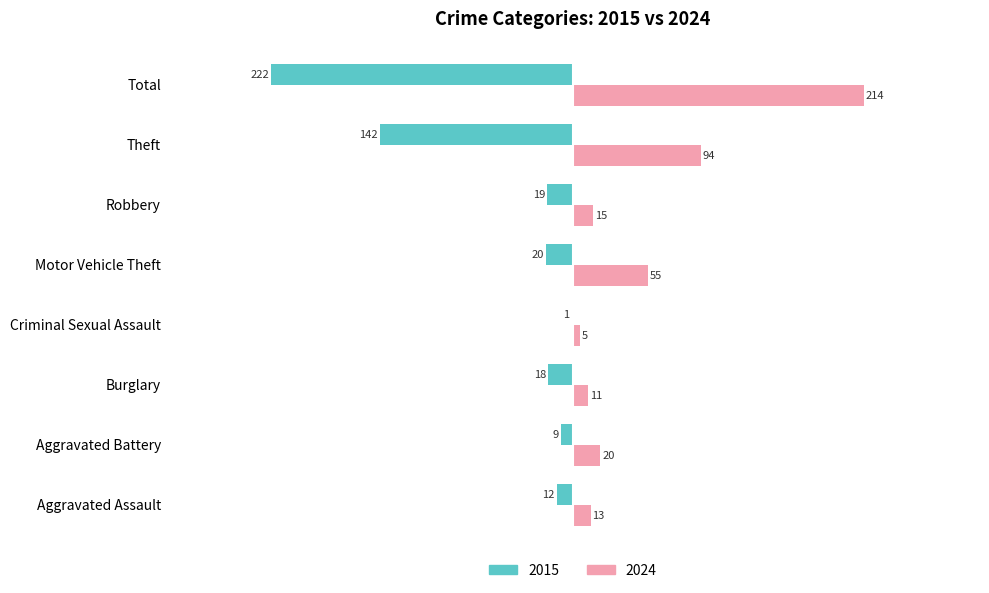

The 2015 series shows -18 at Burglary. True or false?

True